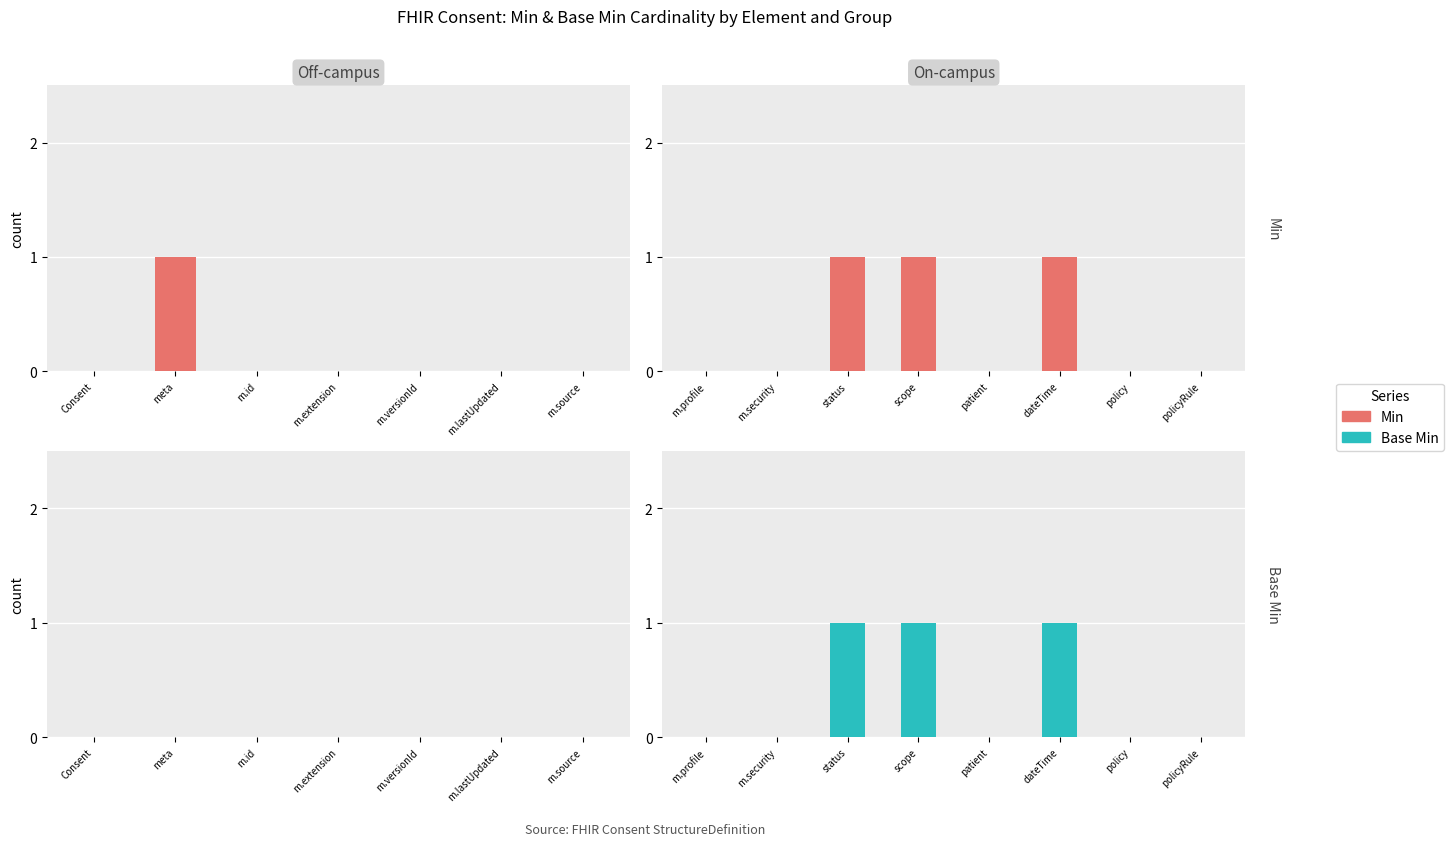

How many categories are shown in the chart?

8